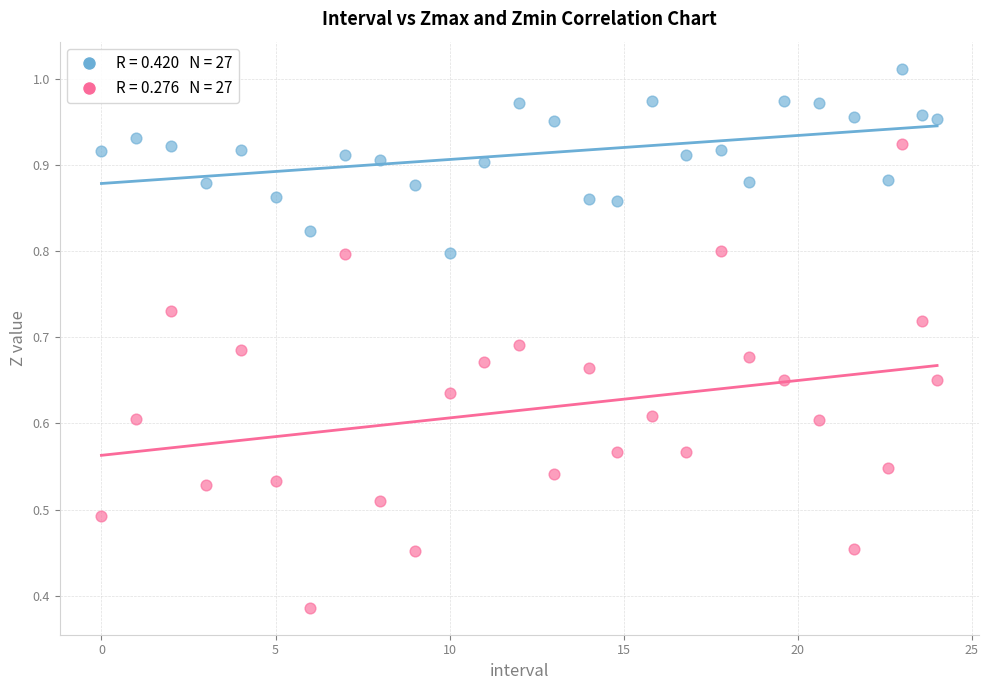

Across all data points, what is the range of X values (max minus min)?

24.0